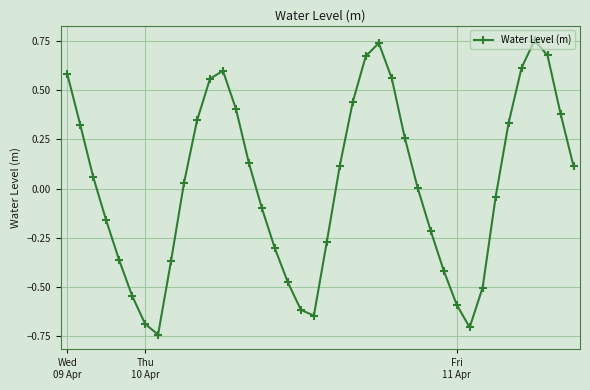

True or false: the data has more than 0 interior local peaks.

True